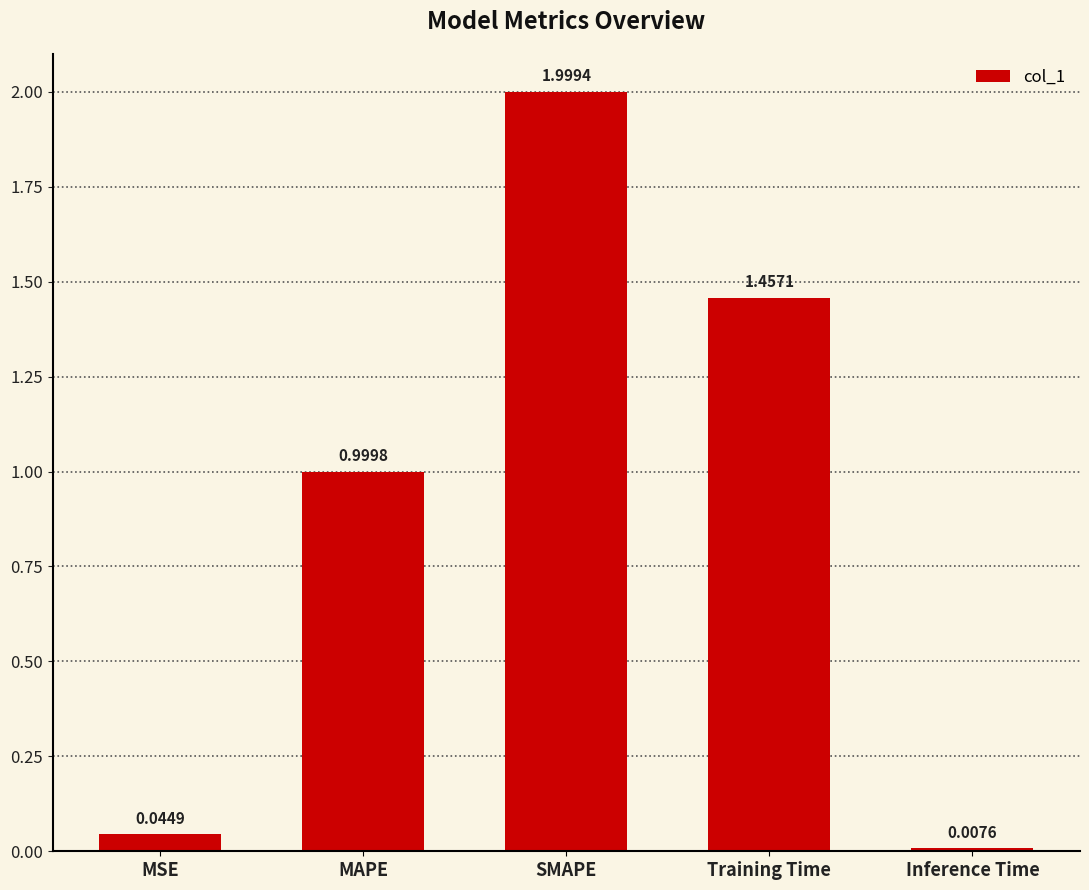

What position from the left is MSE?

1